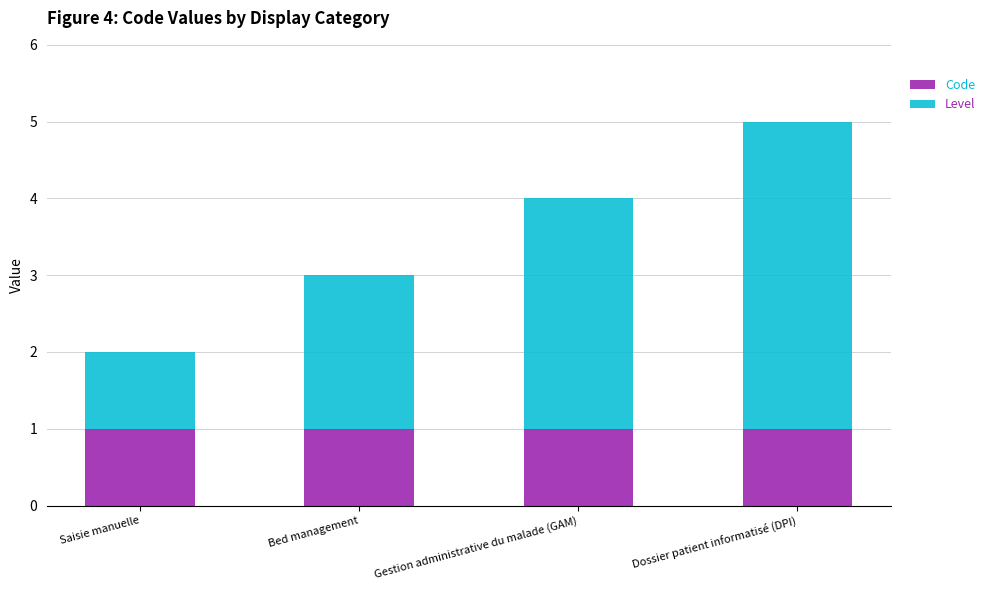

How many bars are there in total?

4